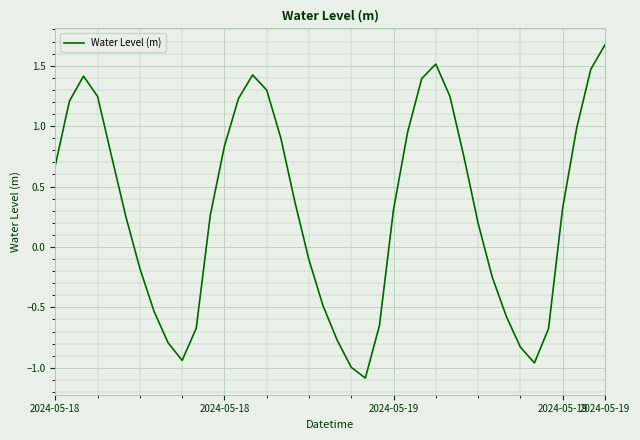

What is the greatest value displayed?

1.7